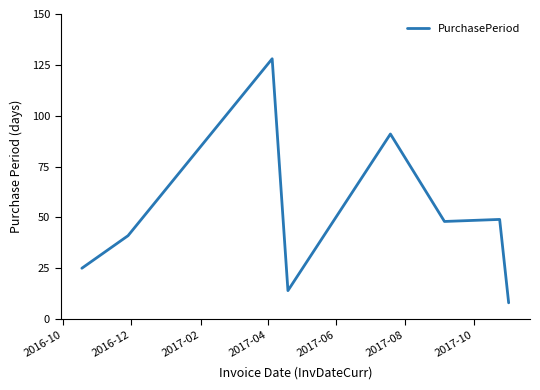

How many series are shown in this chart?

1